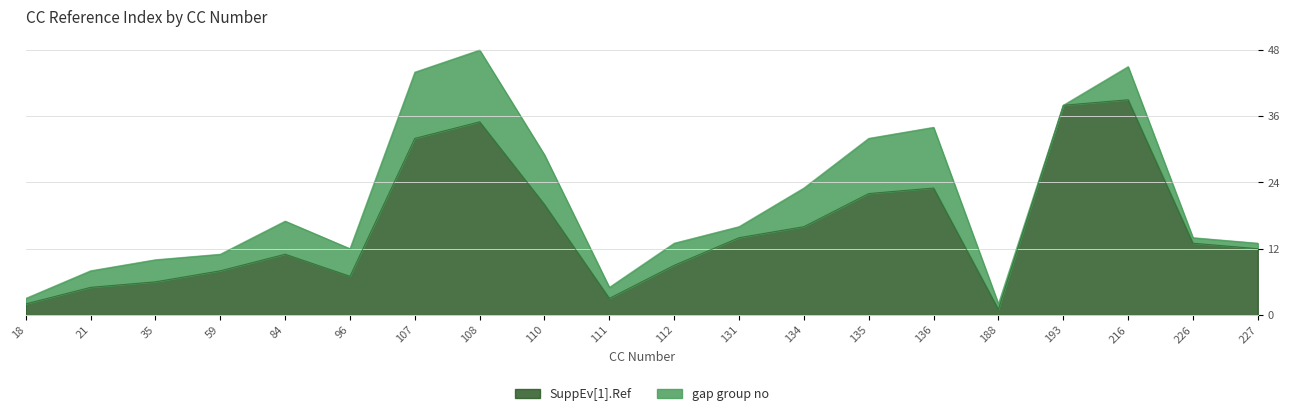

Rank the categories by value from highest to lowest.

216, 193, 108, 107, 136, 135, 110, 134, 131, 226, 227, 84, 112, 59, 96, 35, 21, 111, 18, 188